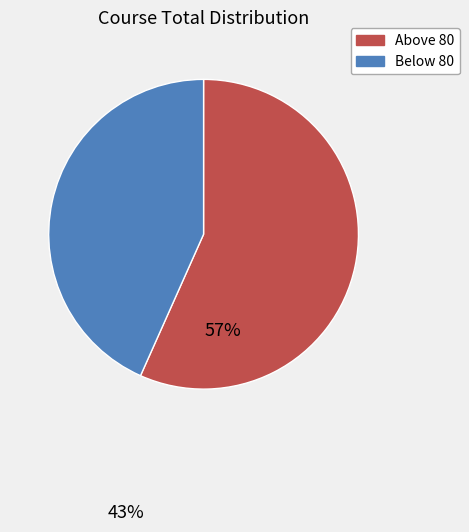

Is there any slice that represents more than half of the pie?

Yes